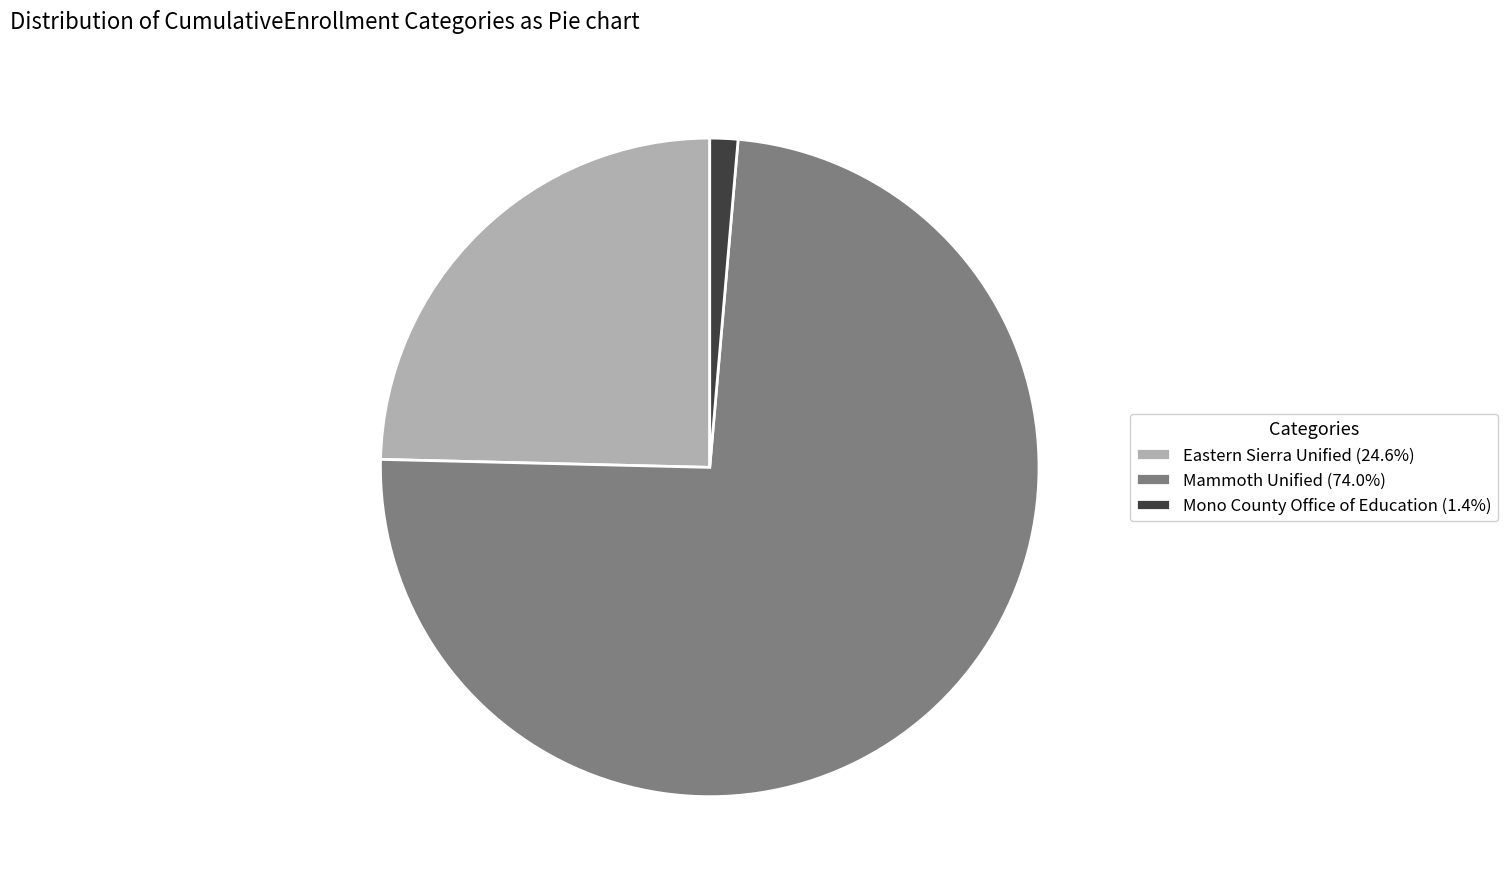

Is there a majority slice in this chart?

Yes